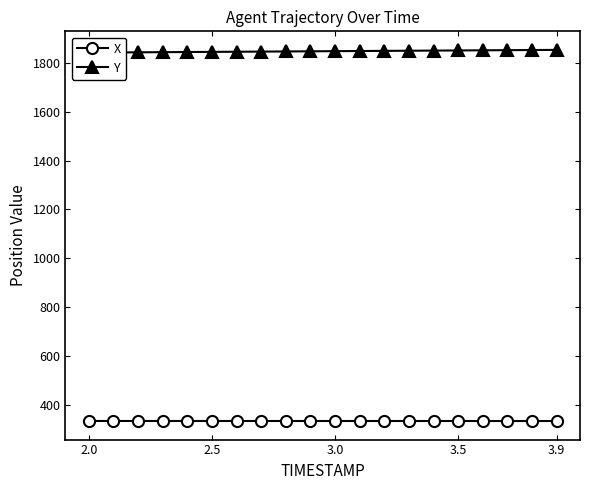

What is the lowest value of the X series?

333.1